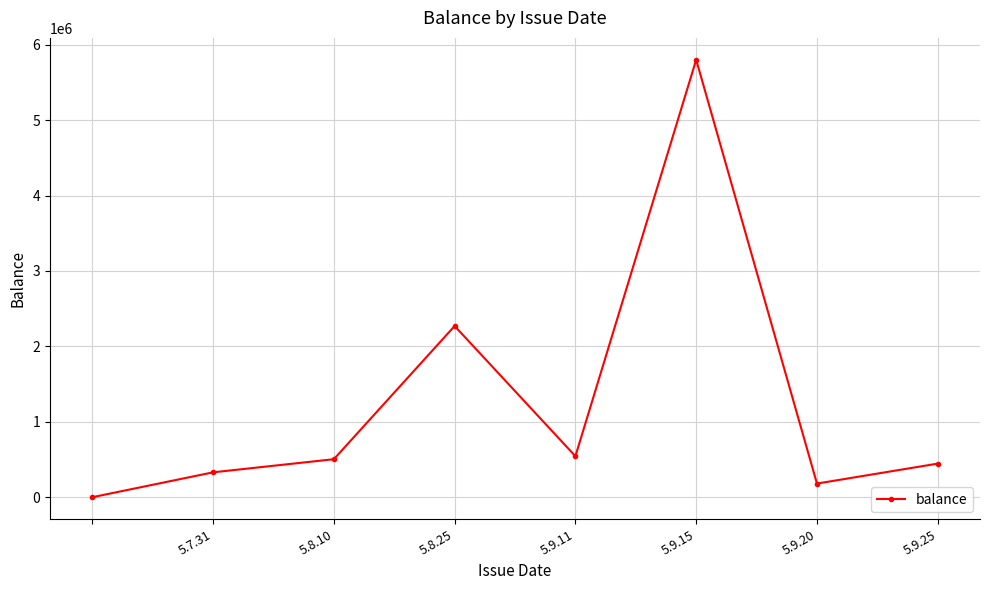

What is the greatest value displayed?

5800000